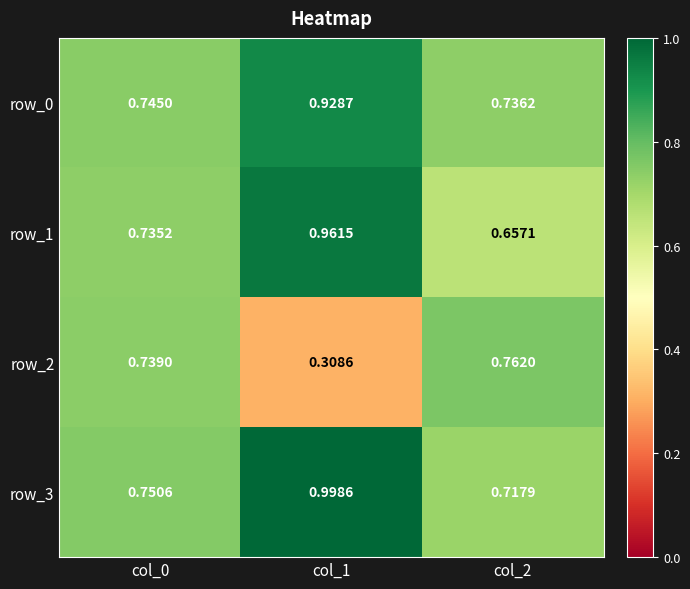

True or false: row_3 has a value of 0.8 at col_0.

True